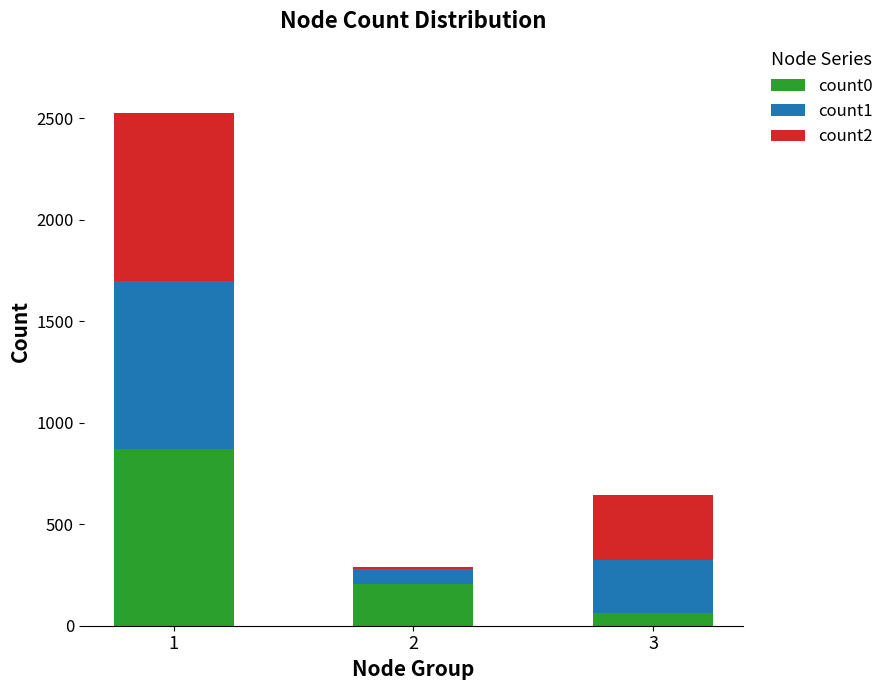

Reading left to right, what are the values for count0?

1=868	2=207	3=63